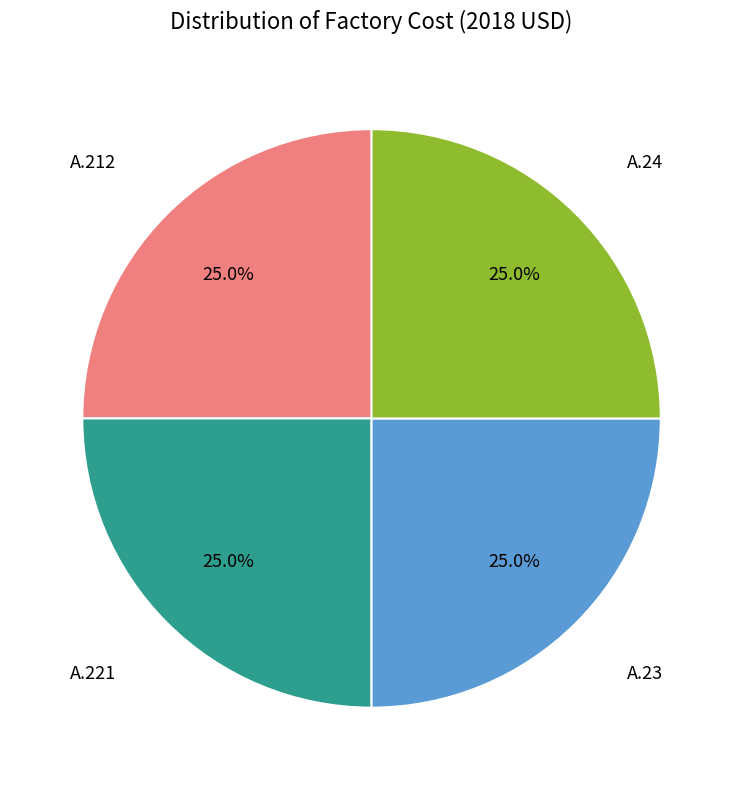

Is there any slice that represents more than half of the pie?

No